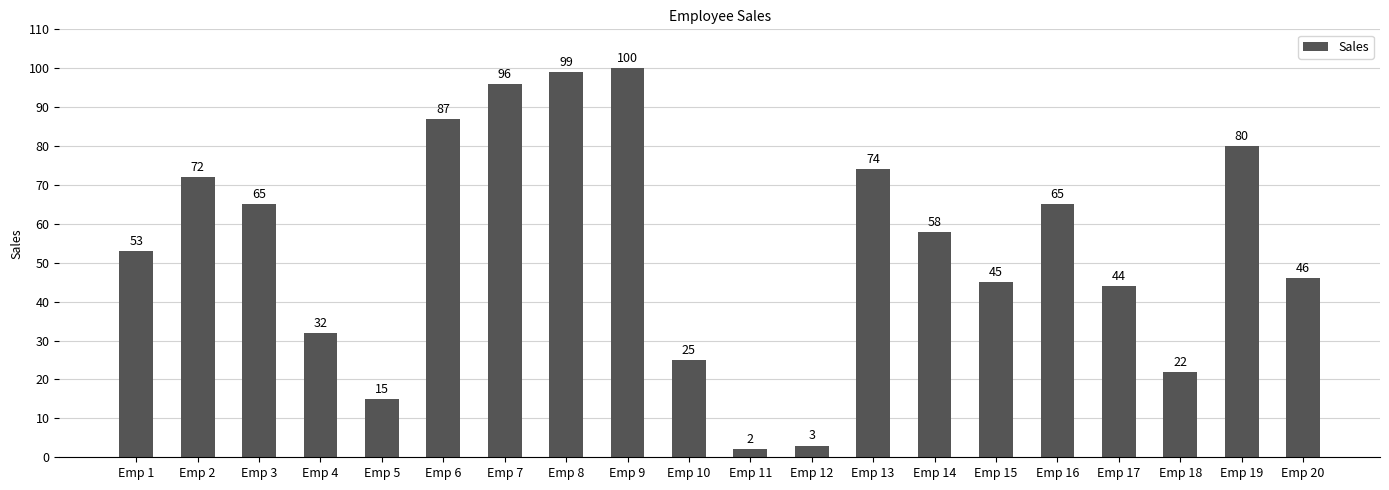

What is the ratio of the value at Emp 2 to the value at Emp 18?

3.3